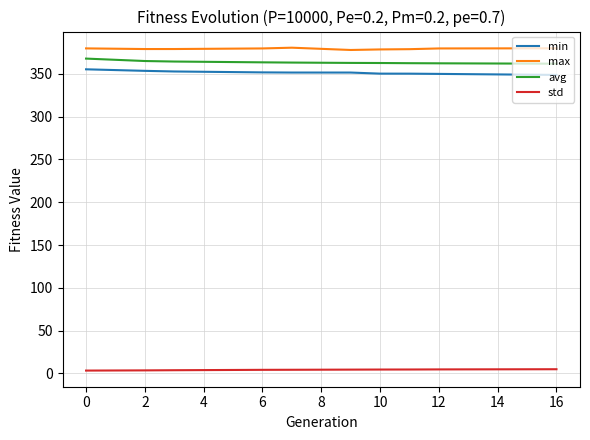

What is the greatest value displayed?

380.5